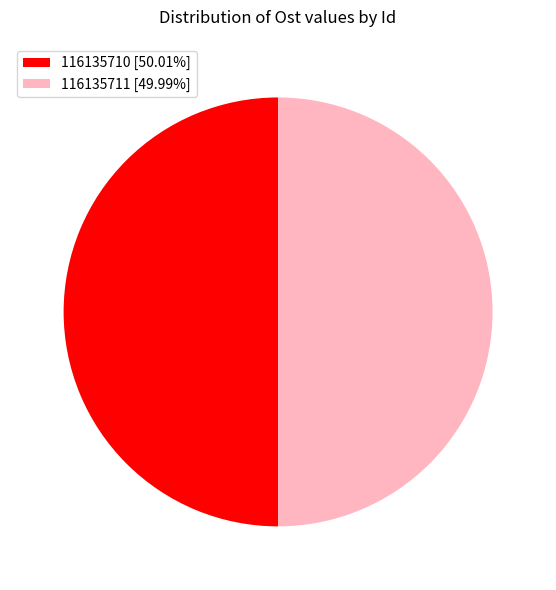

Is the sum of 116135711 [49.99%] and 116135710 [50.01%] greater than half?

Yes